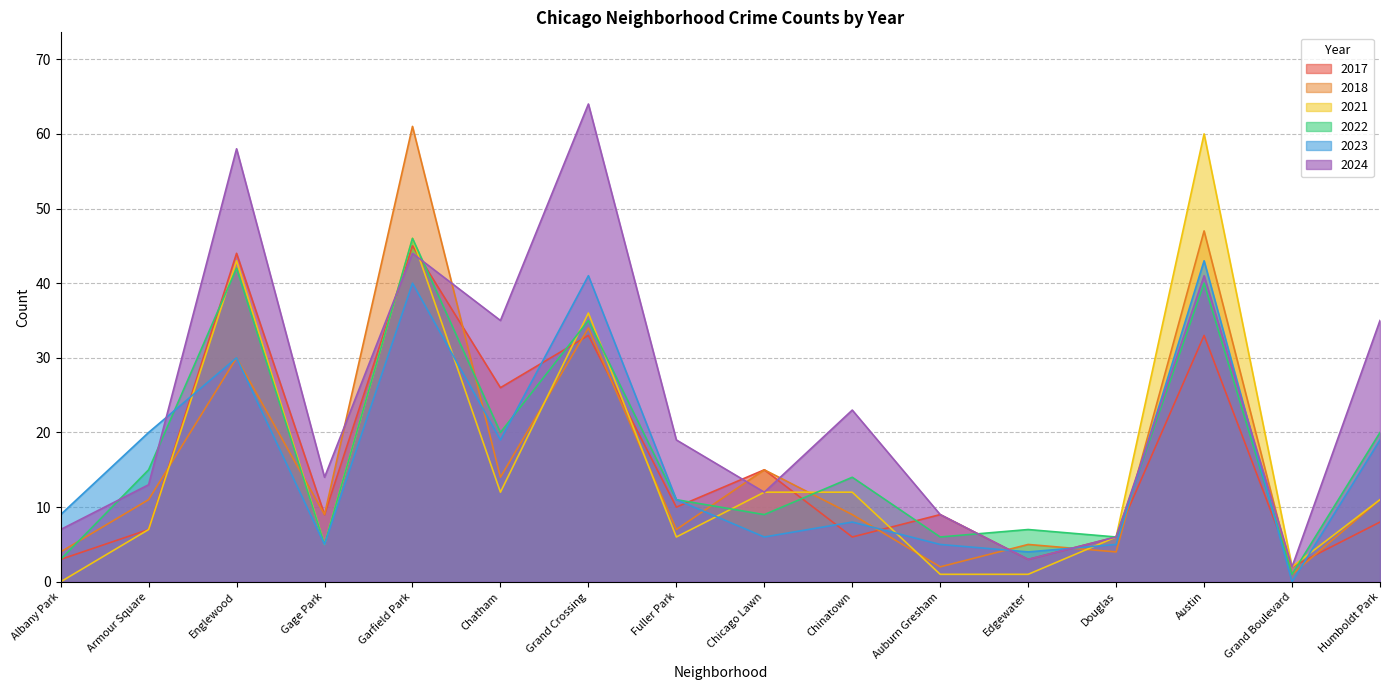

True or false: 2022 has more than 0 interior local peaks.

True